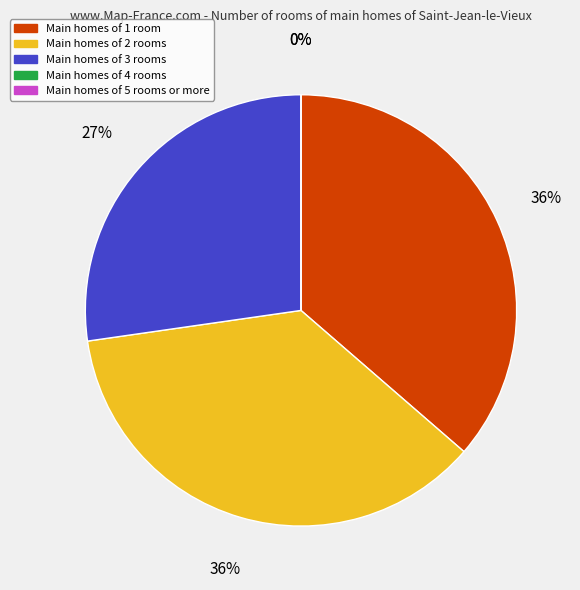

How many segments does this pie chart have?

5